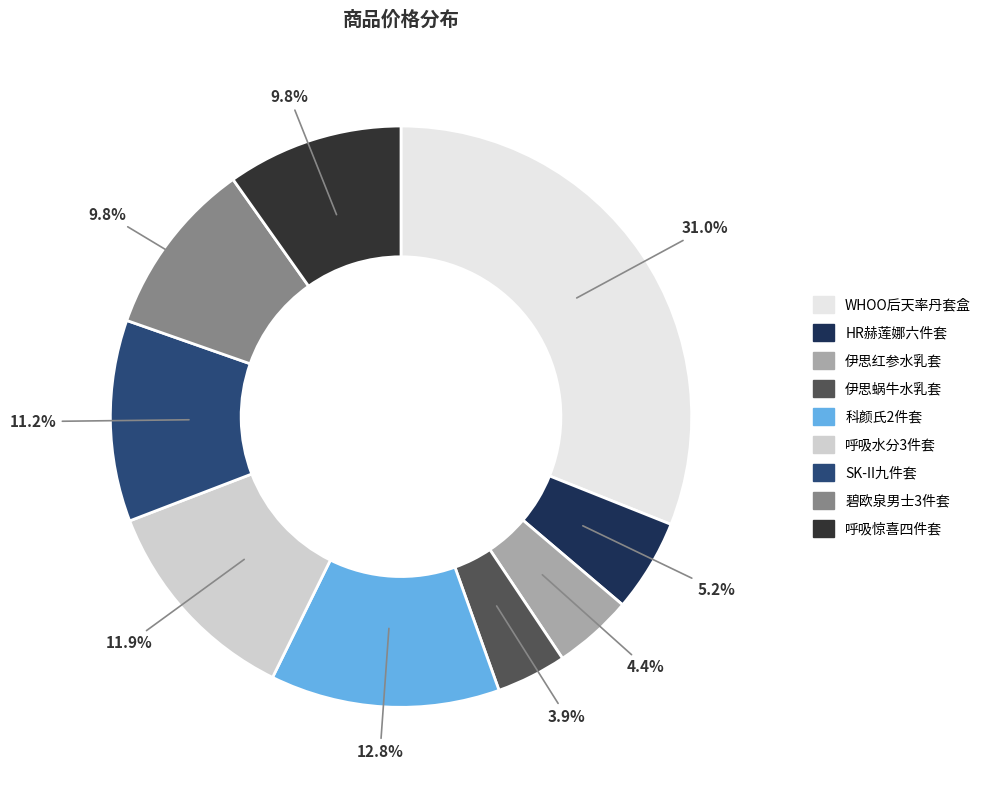

Is there any slice that represents more than half of the pie?

No